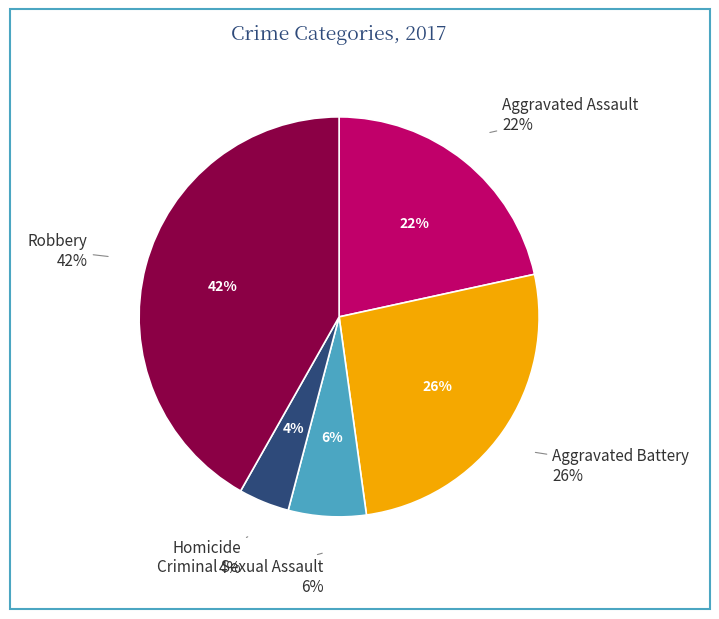

Combined, do Homicide and Aggravated Battery account for over 50%?

No